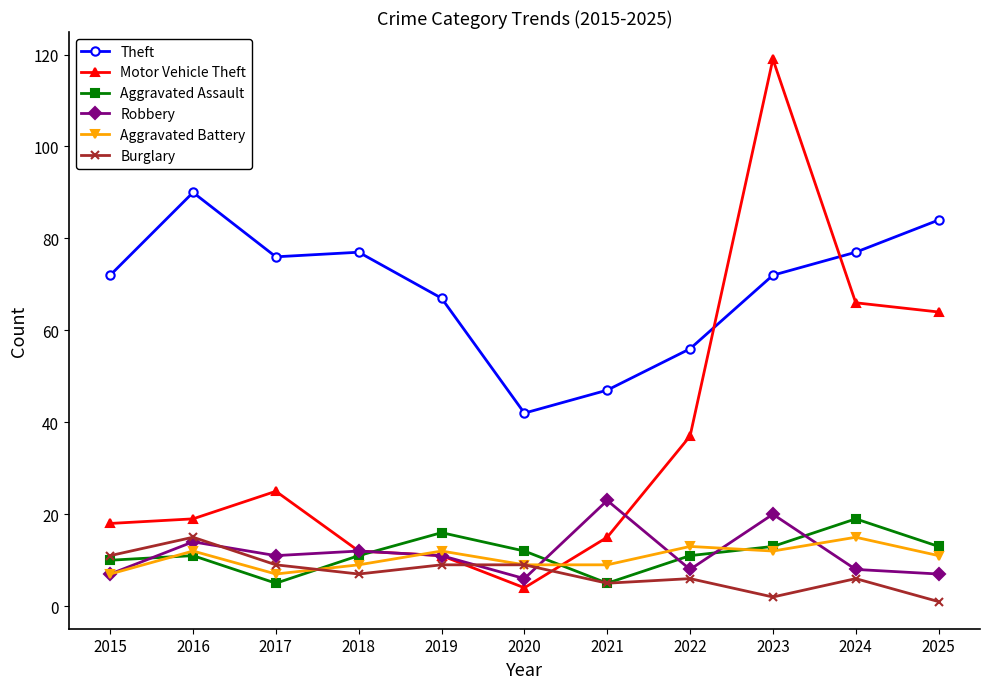

What is the spread (max minus min) of values at 2016?

79